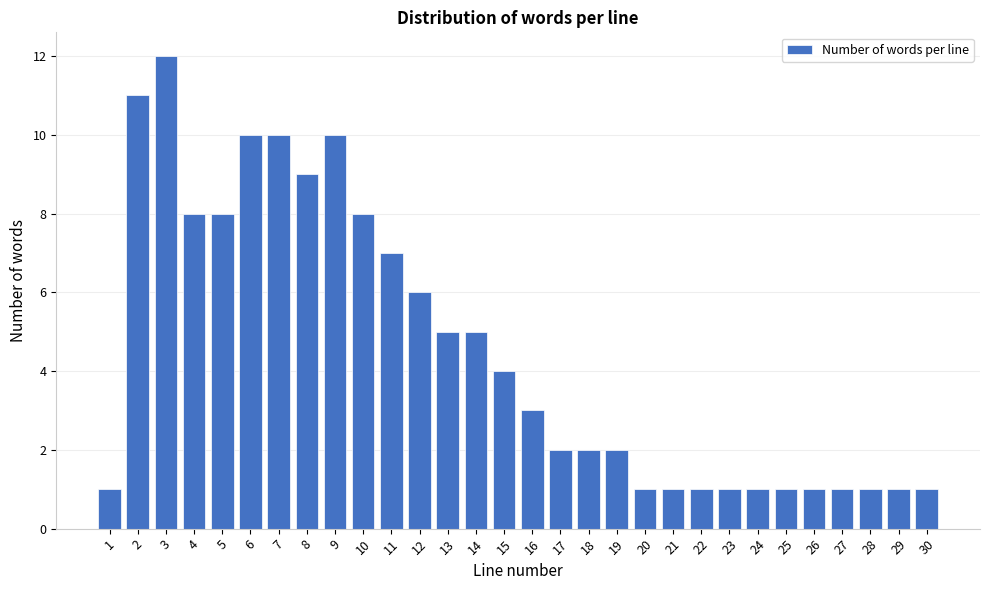

Reading right to left, extract all data points from this chart.

30=1	29=1	28=1	27=1	26=1	25=1	24=1	23=1	22=1	21=1	20=1	19=2	18=2	17=2	16=3	15=4	14=5	13=5	12=6	11=7	10=8	9=10	8=9	7=10	6=10	5=8	4=8	3=12	2=11	1=1